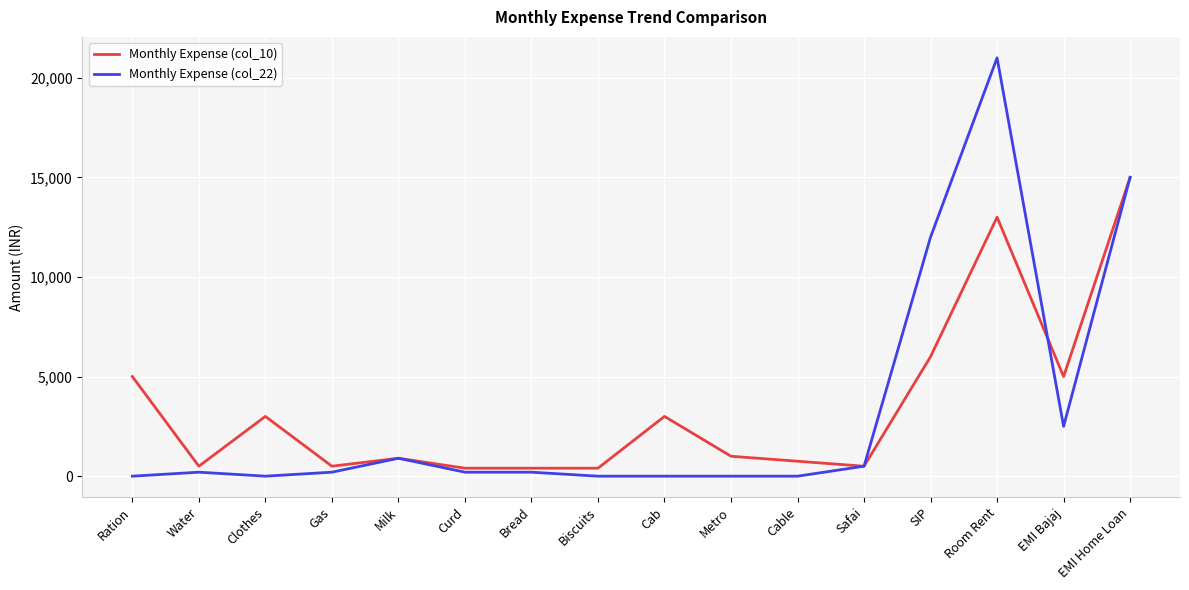

What is the spread (max minus min) of values at Biscuits?

400